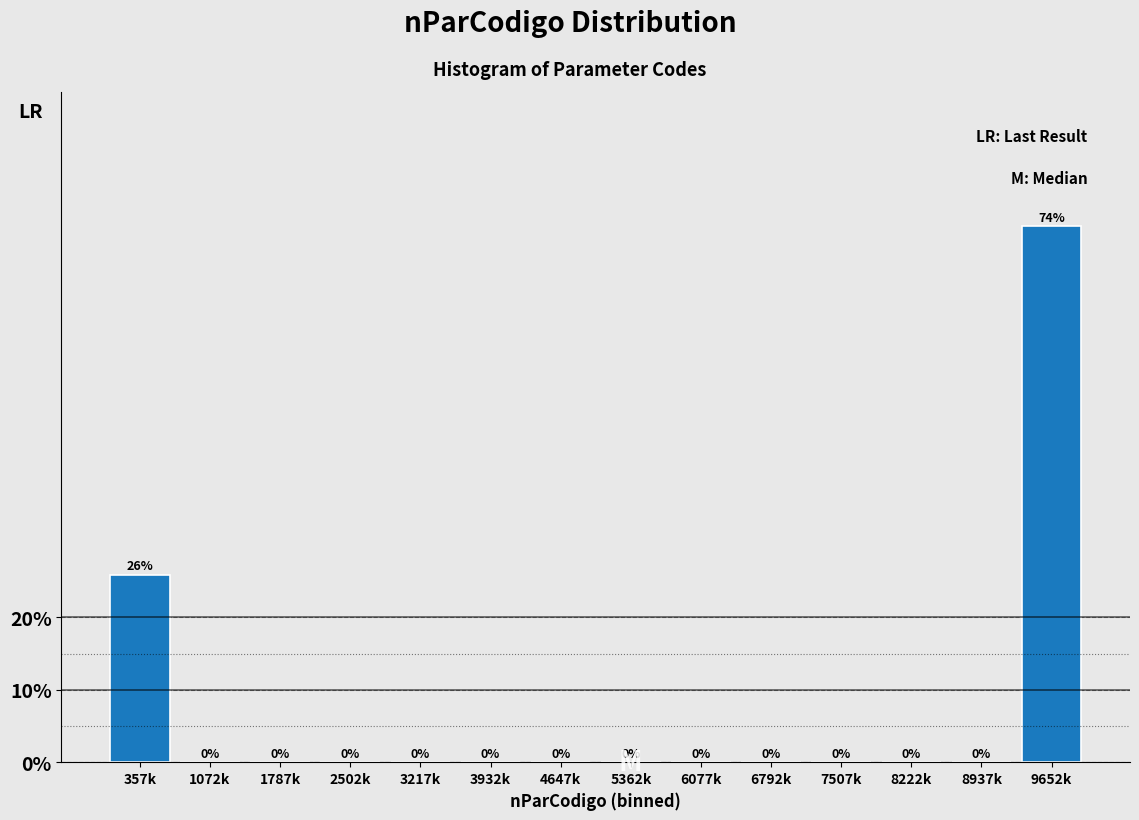

Which has a higher value, 357k or 1072k?

357k